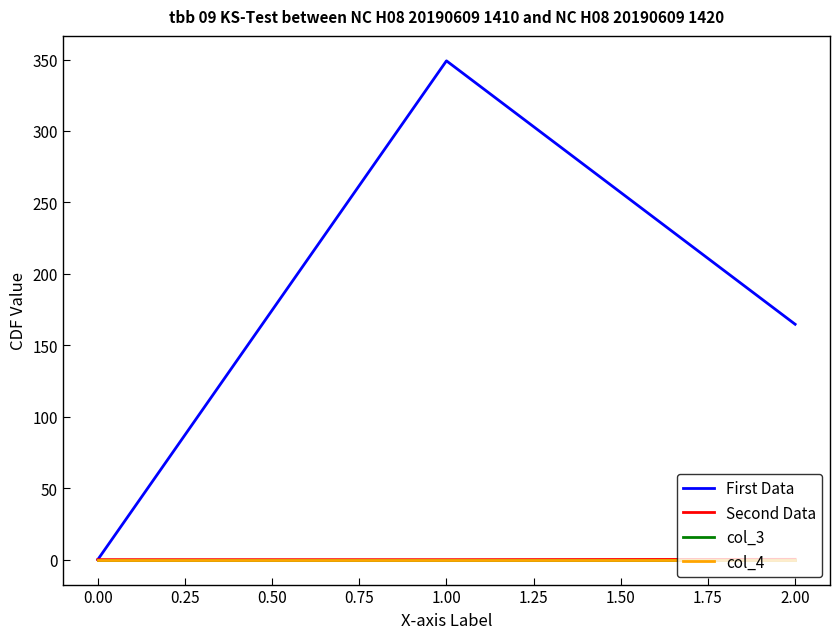

Which series has the widest spread of values?

First Data